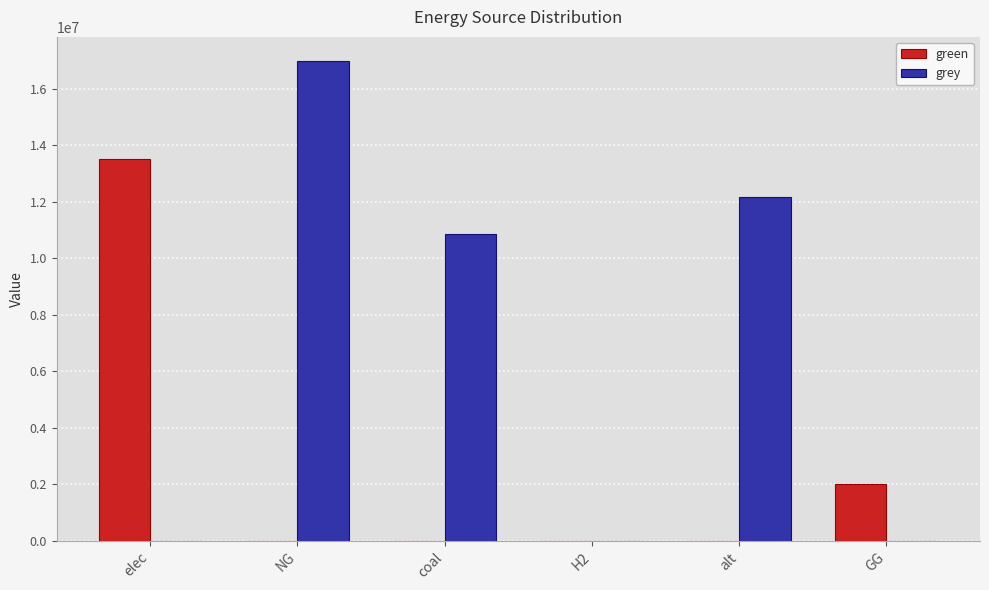

How many groups of bars are there?

6